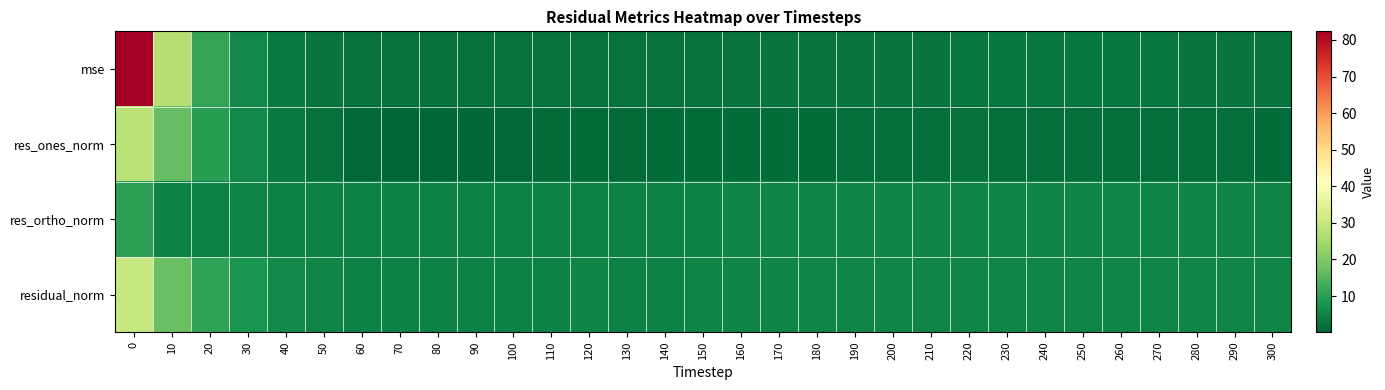

What is the difference between the highest and lowest values at 160?

3.9